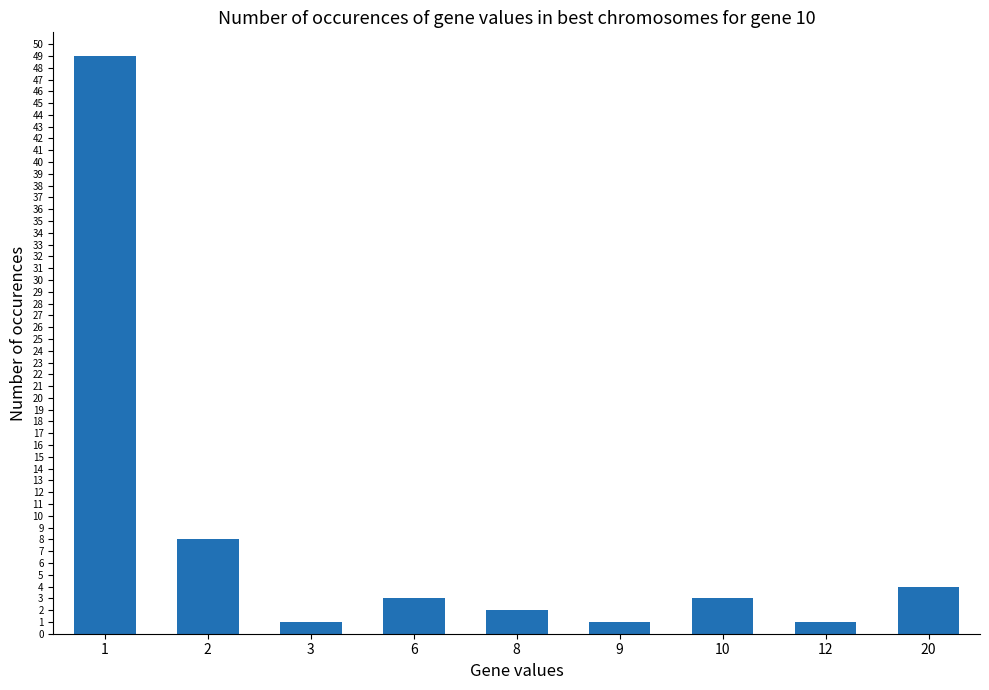

True or false: the data shows 5 at 10.

False